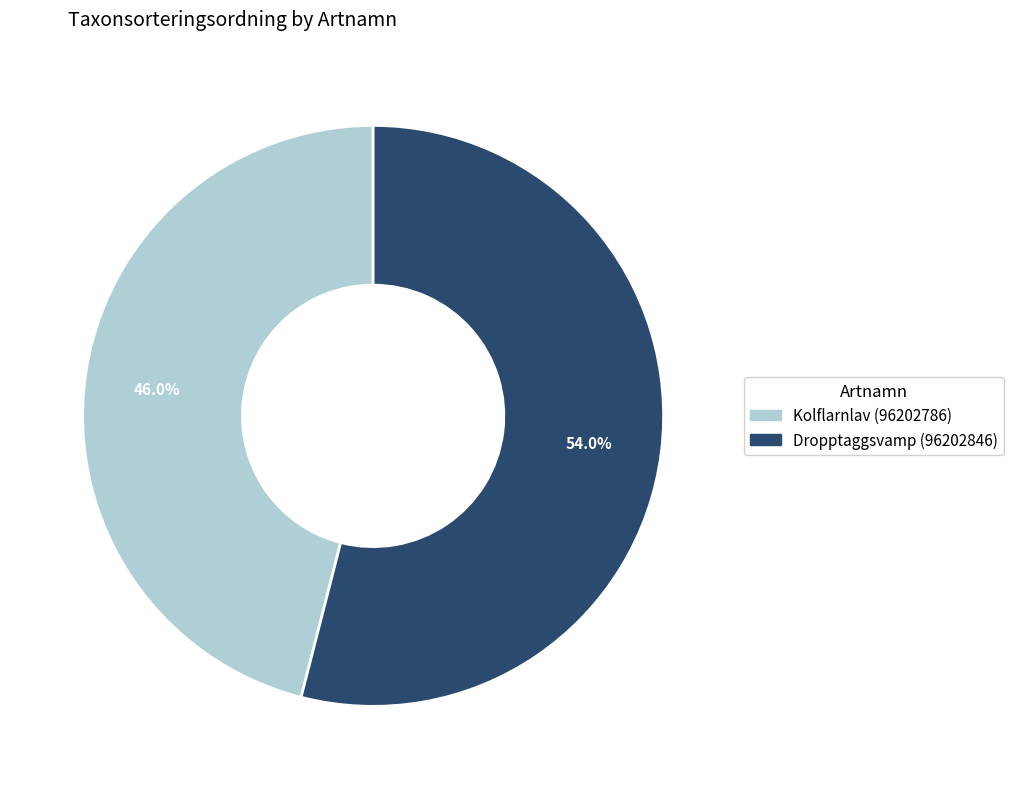

Does Kolflarnlav (96202786) account for over 50% of the chart?

No